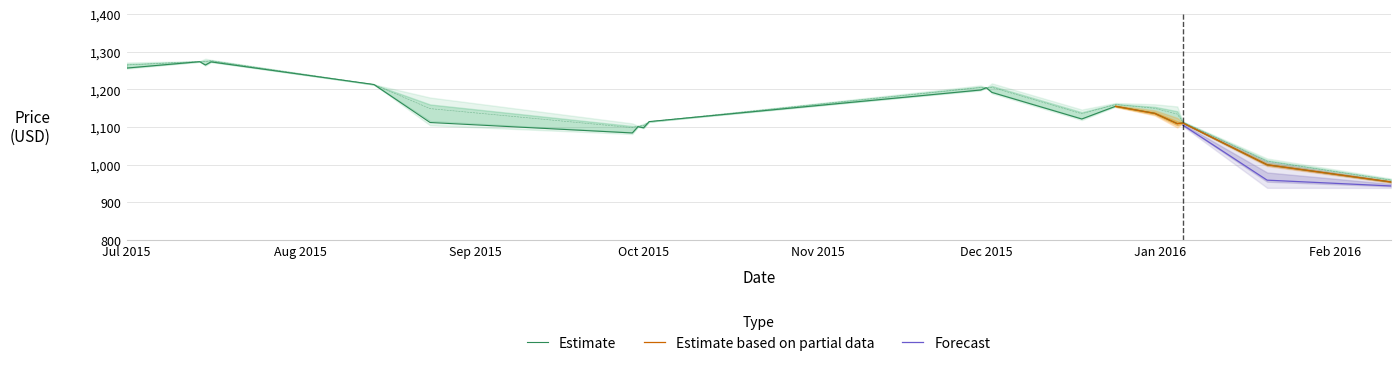

At which label is High closest to 1117?

2015-10-02